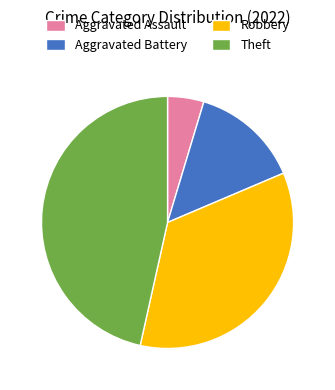

Which has a higher value, Theft or Robbery?

Theft